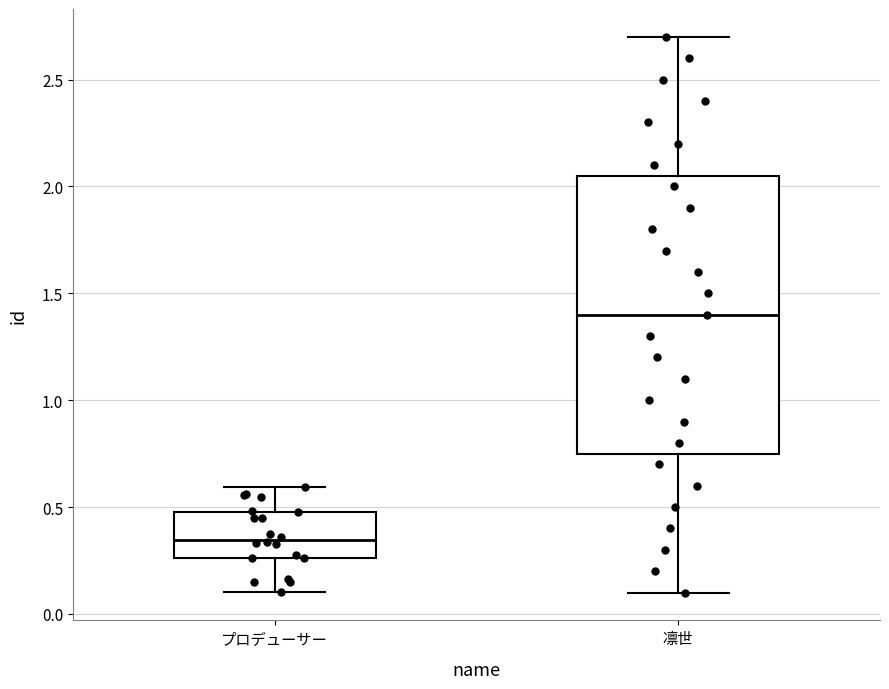

Comparing the boxes themselves (not the whiskers), which one is the tallest?

凛世